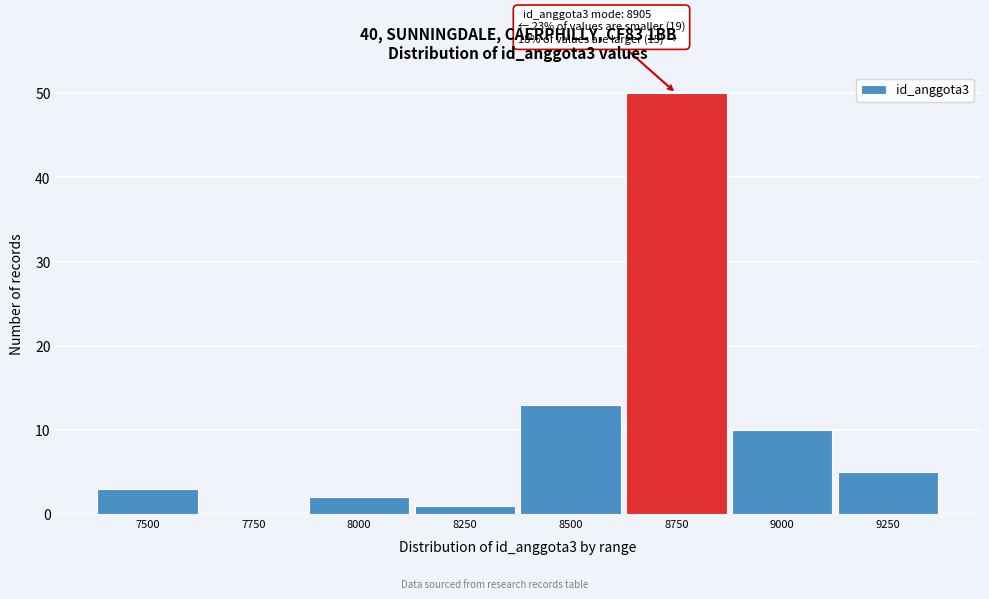

Reading left to right, transcribe all the data shown in this chart.

7500=3	7750=0	8000=2	8250=1	8500=13	8750=50	9000=10	9250=5